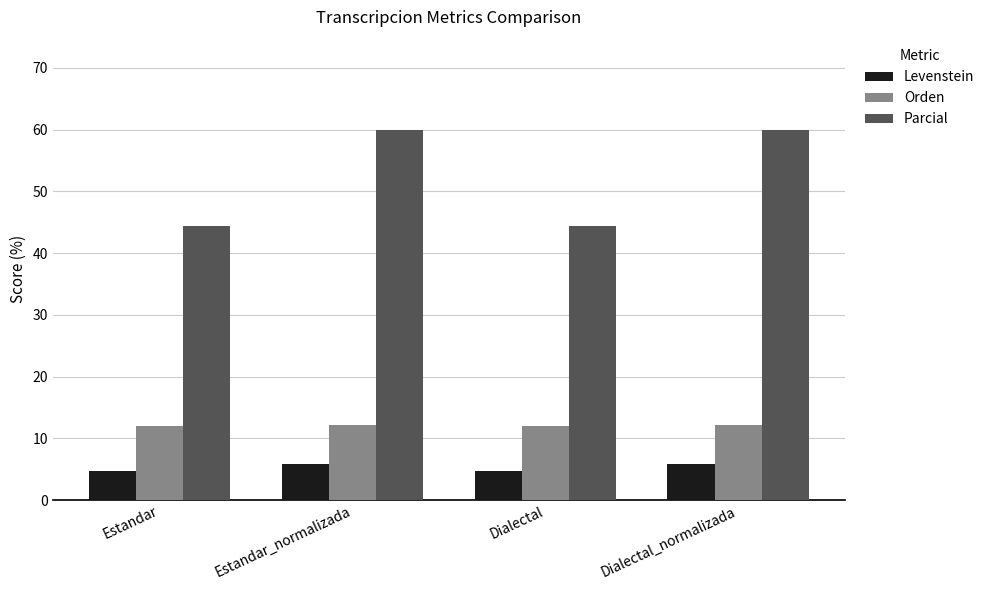

The Orden series shows 2.5 at Dialectal_normalizada. True or false?

False